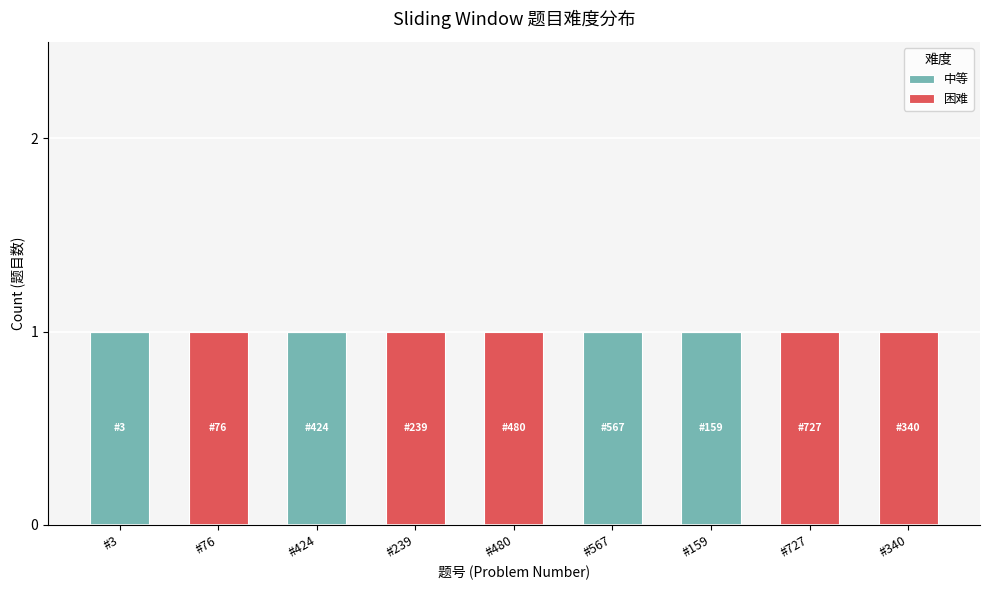

Are the bars horizontal?

No